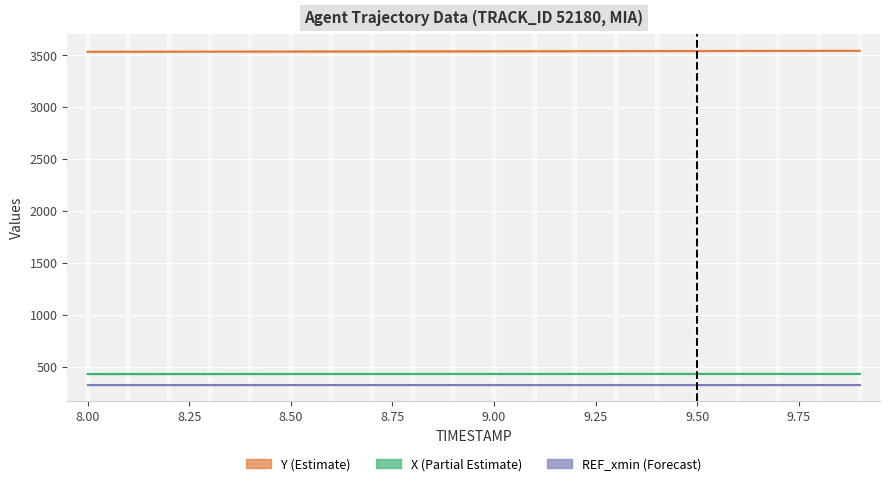

What position from the right is 9.7?

3